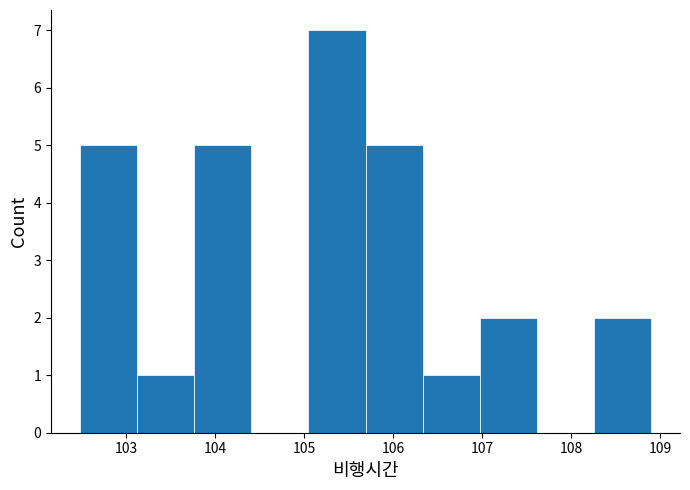

Reading left to right, list every bar in this chart as the range it spans on the x-axis followed by its height. Neither the bar edges nor the heights are printed on the chart, so give them approximately, as read against the axes.

102.5 to 103.1: 5
103.1 to 103.8: 1
103.8 to 104.4: 5
104.4 to 105.0: 0
105.0 to 105.7: 7
105.7 to 106.3: 5
106.3 to 107.0: 1
107.0 to 107.6: 2
107.6 to 108.3: 0
108.3 to 108.9: 2